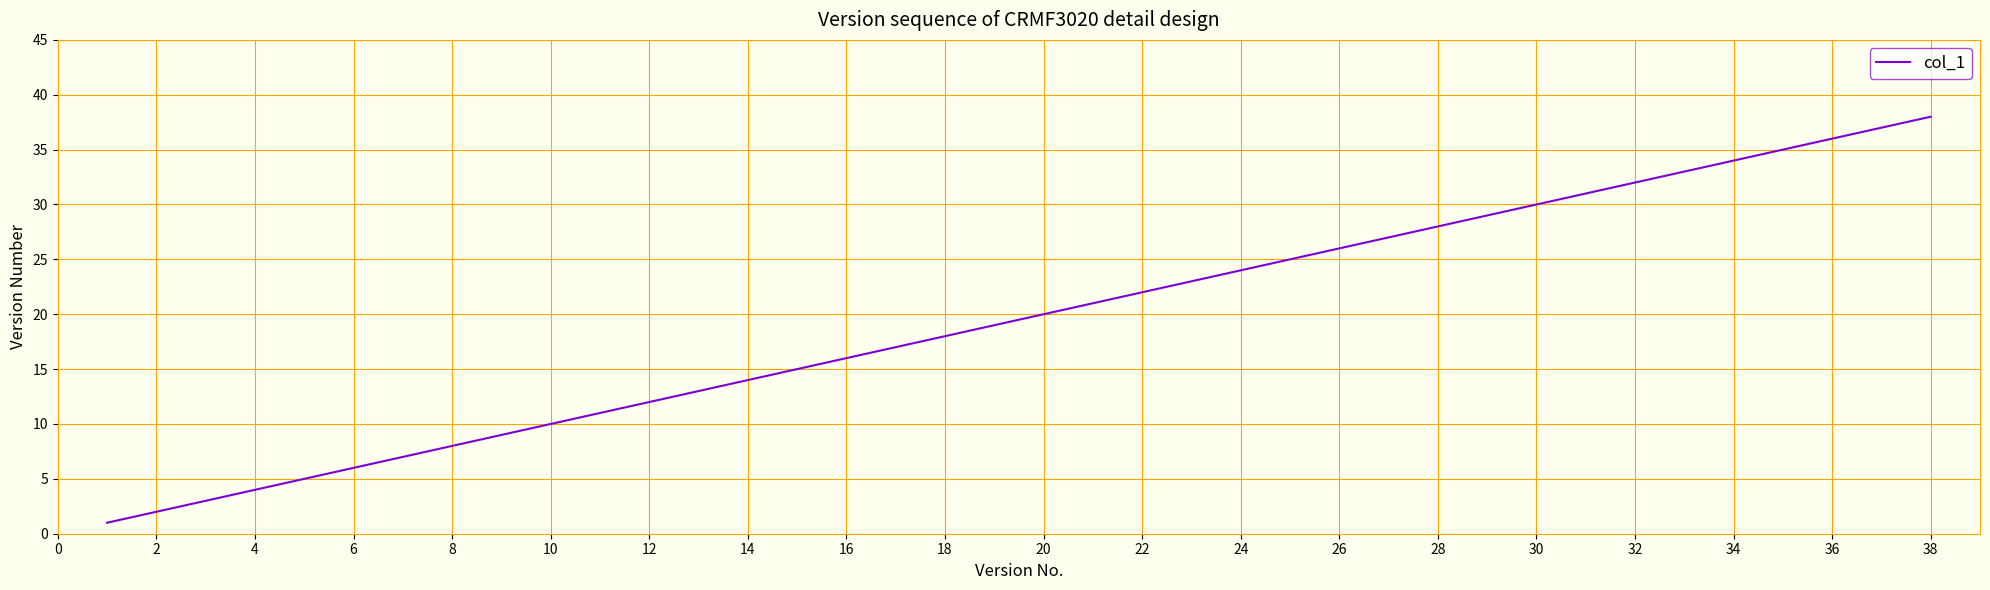

What is the difference between the maximum and minimum values?

37